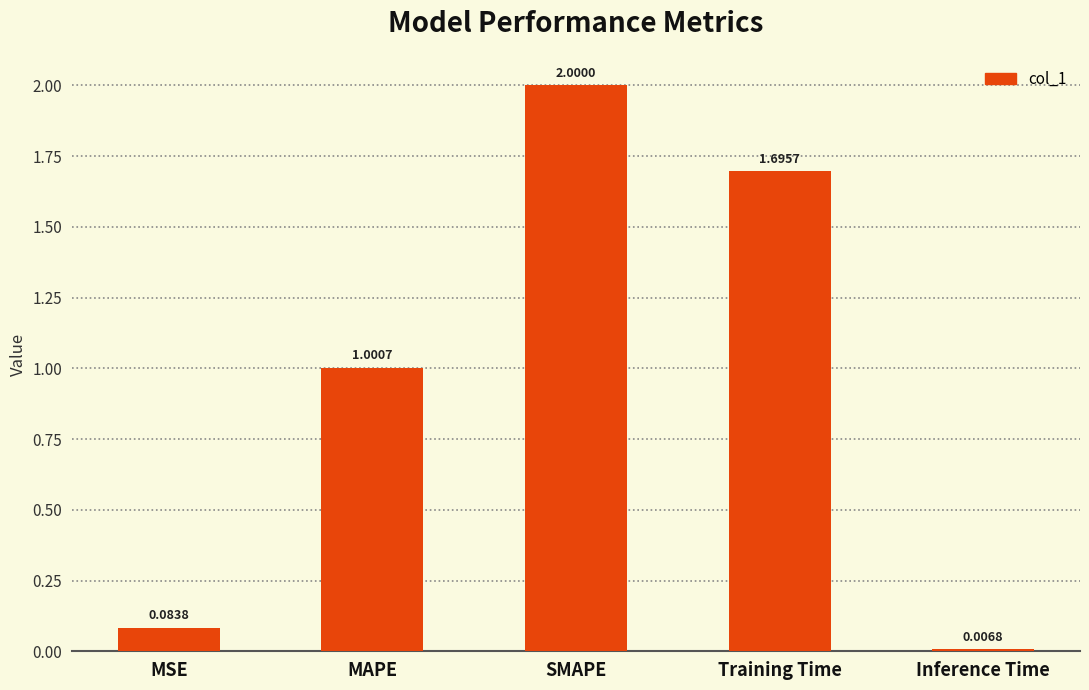

What is the label of the 4th bar from the left?

Training Time